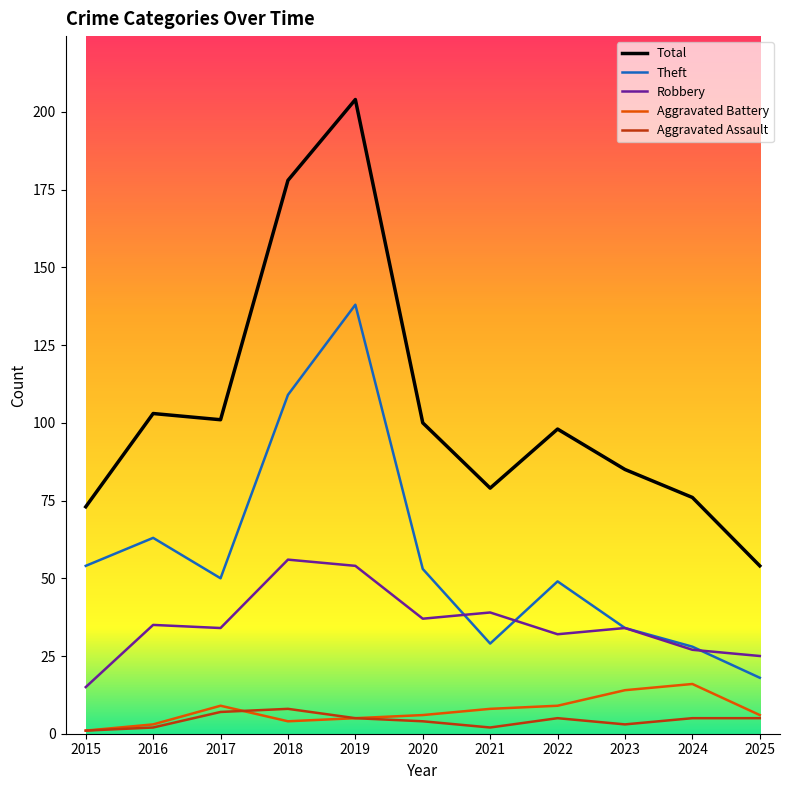

Reading left to right, transcribe all the data shown in this chart.

Total: 2015=73	2016=103	2017=101	2018=178	2019=204	2020=100	2021=79	2022=98	2023=85	2024=76	2025=54
Theft: 2015=54	2016=63	2017=50	2018=109	2019=138	2020=53	2021=29	2022=49	2023=34	2024=28	2025=18
Robbery: 2015=15	2016=35	2017=34	2018=56	2019=54	2020=37	2021=39	2022=32	2023=34	2024=27	2025=25
Aggravated Battery: 2015=1	2016=3	2017=9	2018=4	2019=5	2020=6	2021=8	2022=9	2023=14	2024=16	2025=6
Aggravated Assault: 2015=1	2016=2	2017=7	2018=8	2019=5	2020=4	2021=2	2022=5	2023=3	2024=5	2025=5